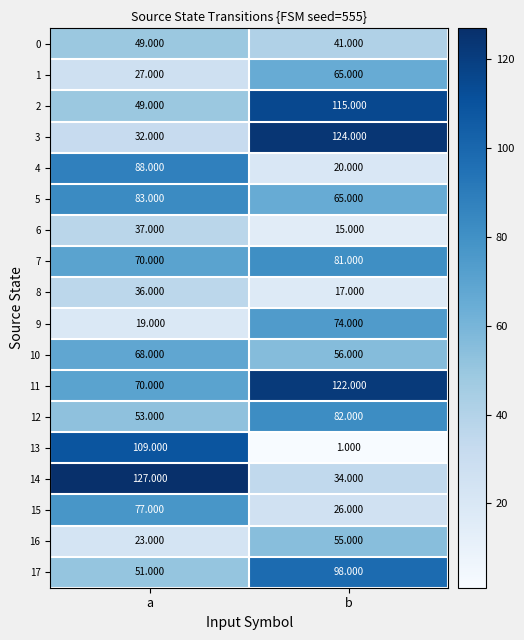

At which label is 3 closest to 78?

a